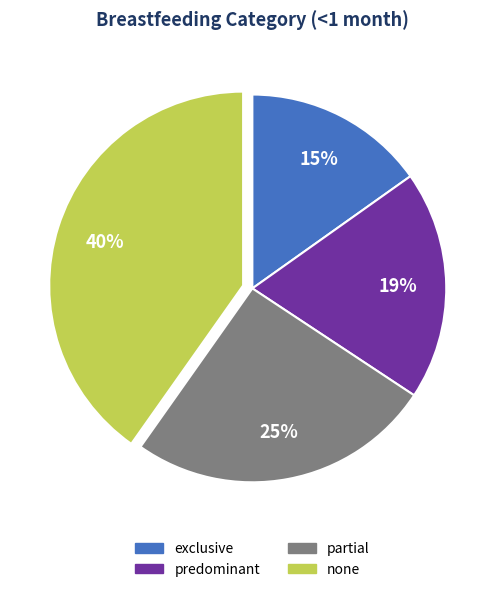

Between partial and none, which is larger?

none